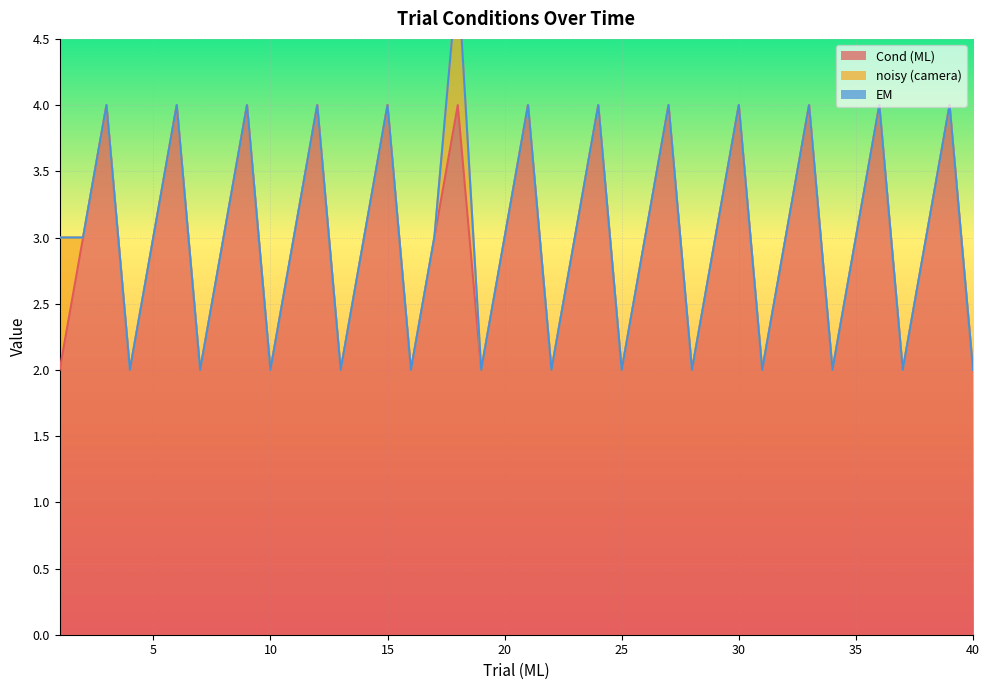

At which category is the sum across all series the highest?

18